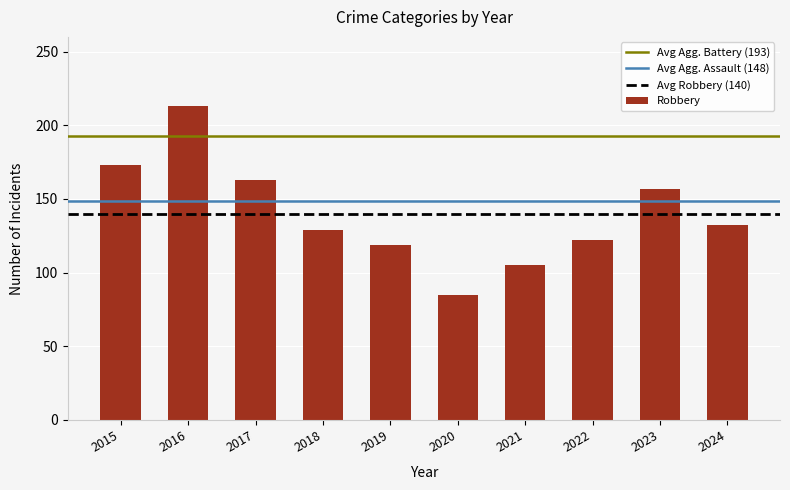

Which label corresponds to the largest value in the chart?

2016